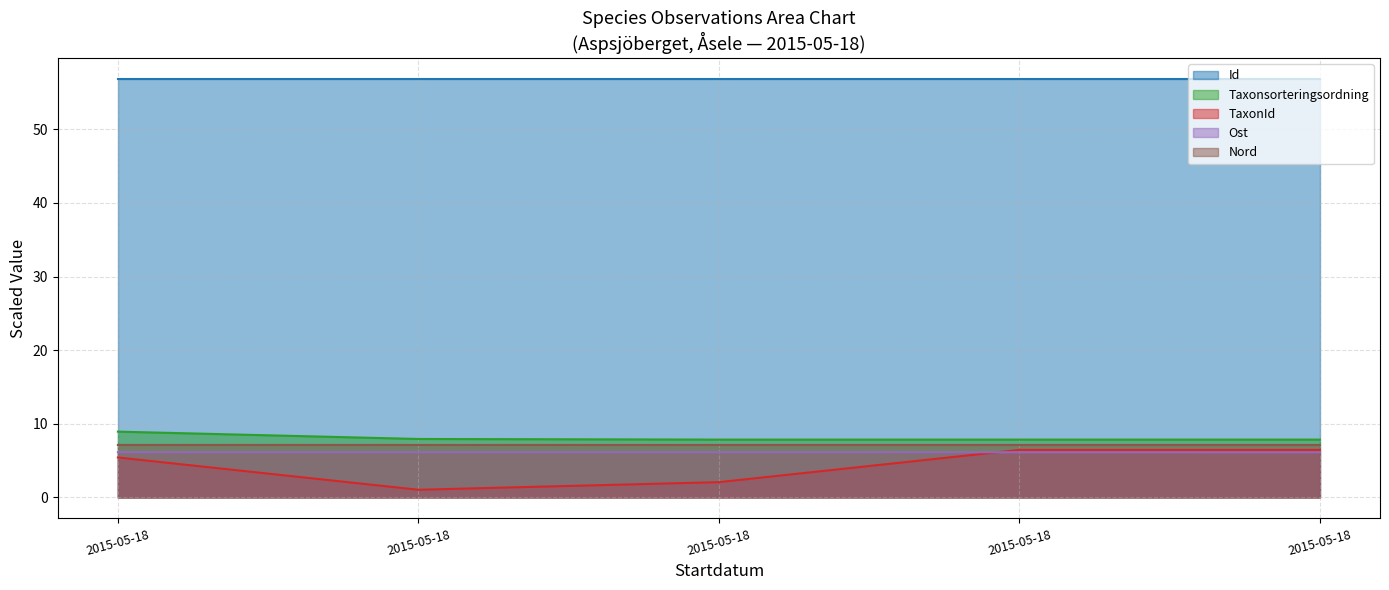

Is the value of Nord at 2015-05-18 greater than the value of Id at 2015-05-18?

No